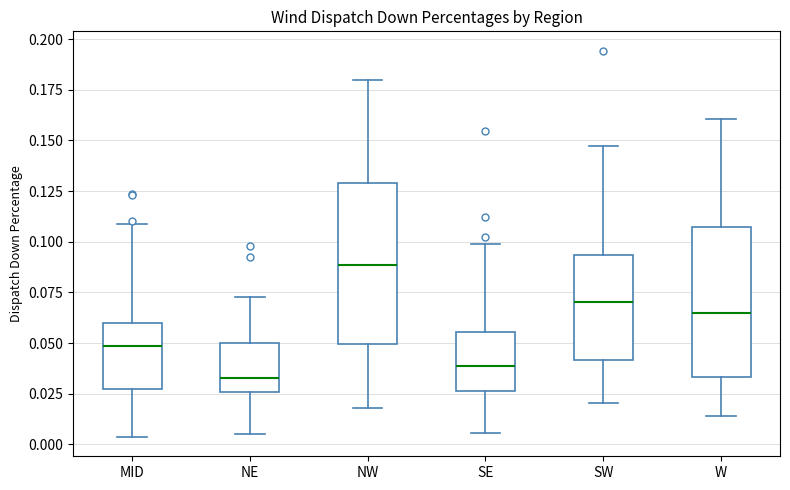

Where is the upper edge of the box for SW on the y-axis? The values are not printed on the chart, so give them approximately, as read against the axis.

0.095